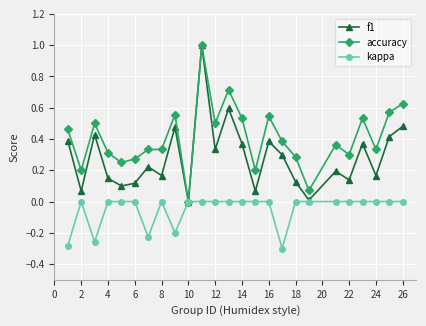

Rank the series by their average value, from highest to lowest.

accuracy, f1, kappa